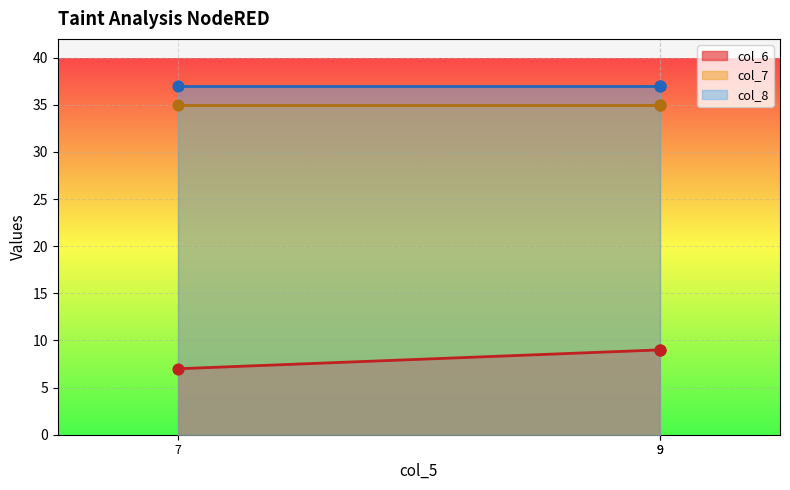

Which series has the widest spread of Y values?

col_6